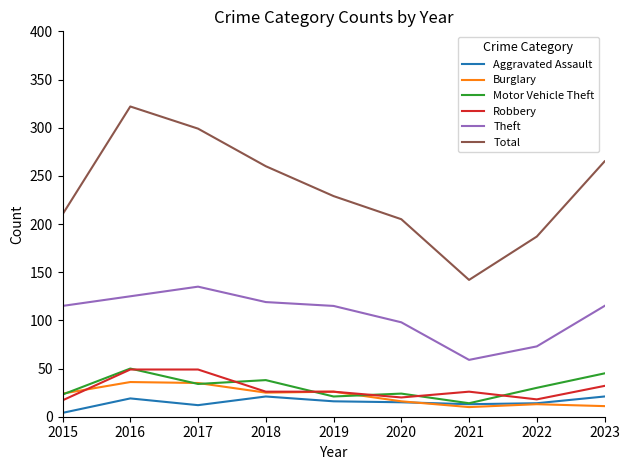

What is the difference between the second highest and minimum values in the Burglary series?

25